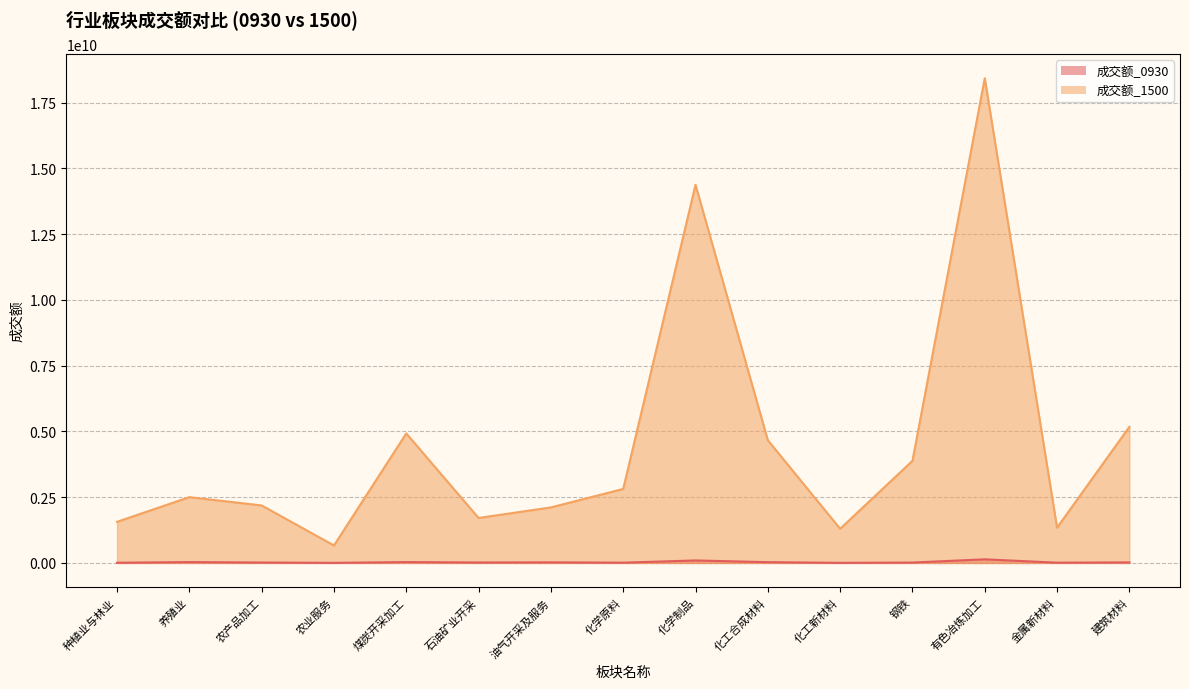

Reading left to right, list all the values displayed in this chart.

成交额_0930: 种植业与林业=6950191	养殖业=31478126	农产品加工=14704350	农业服务=2322794	煤炭开采加工=31584599	石油矿业开采=16317066	油气开采及服务=21586400	化学原料=9342331	化学制品=94157387	化工合成材料=28715979	化工新材料=2646481	钢铁=13894896	有色冶炼加工=136452060	金属新材料=9502981	建筑材料=19427756
成交额_1500: 种植业与林业=1562736753	养殖业=2500165657	农产品加工=2185302002	农业服务=662738477	煤炭开采加工=4923021903	石油矿业开采=1708896120	油气开采及服务=2110469840	化学原料=2812064284	化学制品=14375568968	化工合成材料=4663822715	化工新材料=1298708740	钢铁=3881257672	有色冶炼加工=18428392603	金属新材料=1341017801	建筑材料=5174543949